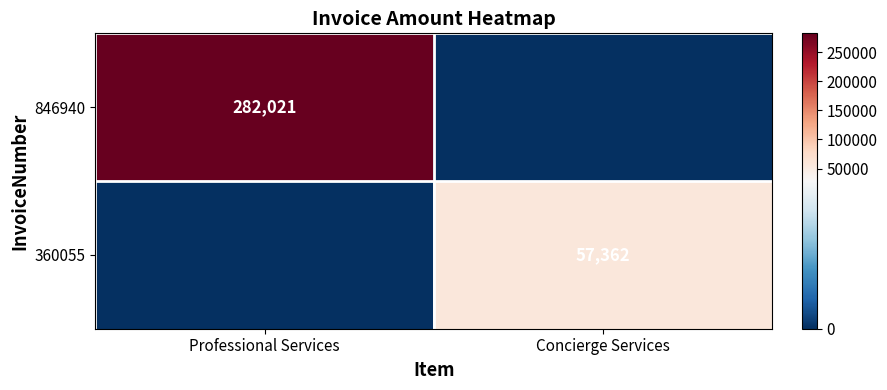

The 846940 series shows 468125 at Professional Services. True or false?

False